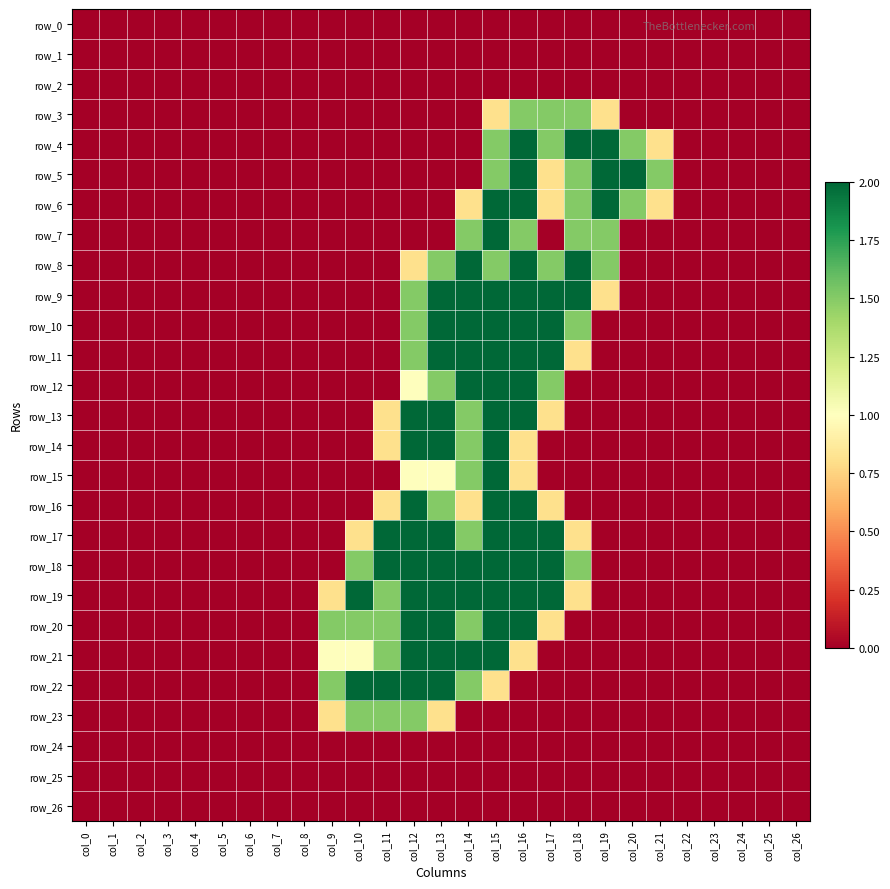

Which category has the highest value in the row_5 series?

col_16